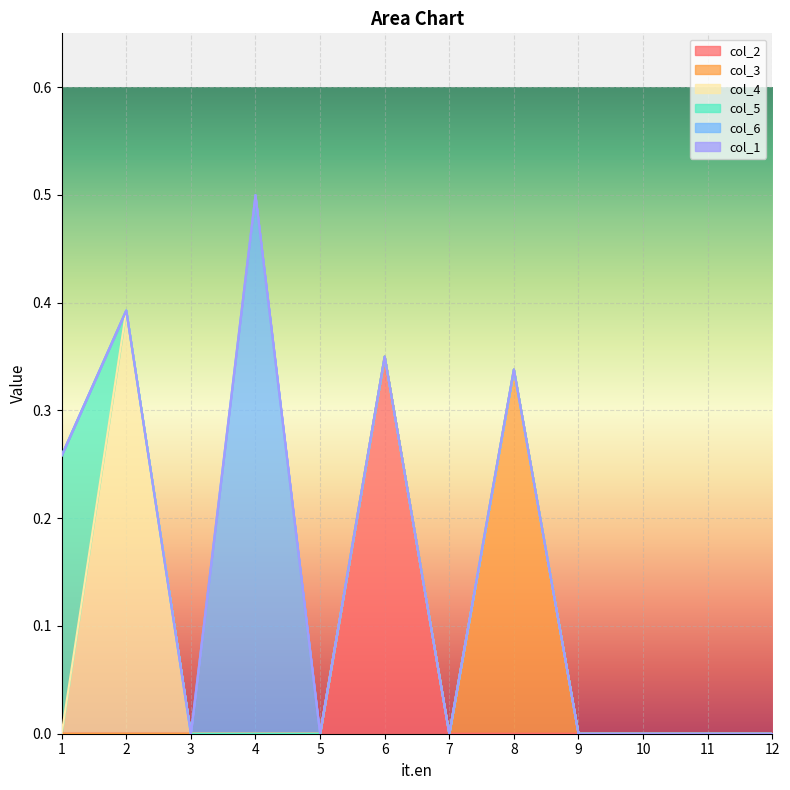

Which category has the highest value in the col_6 series?

4